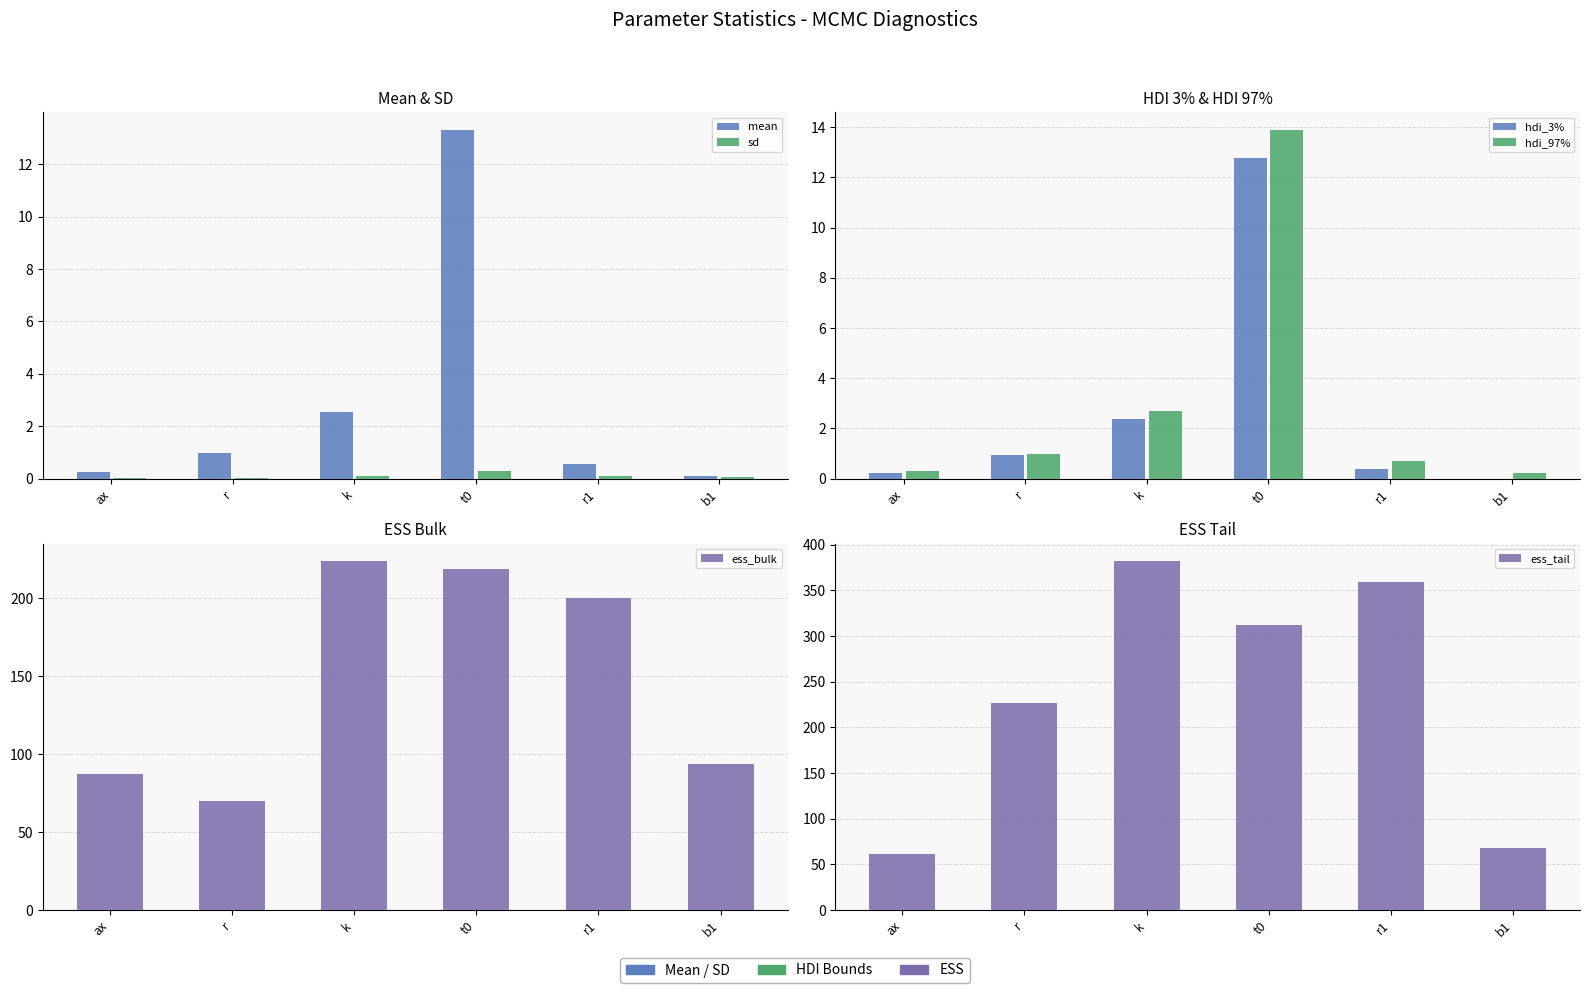

How many values in the ess_bulk series are below 200?

3